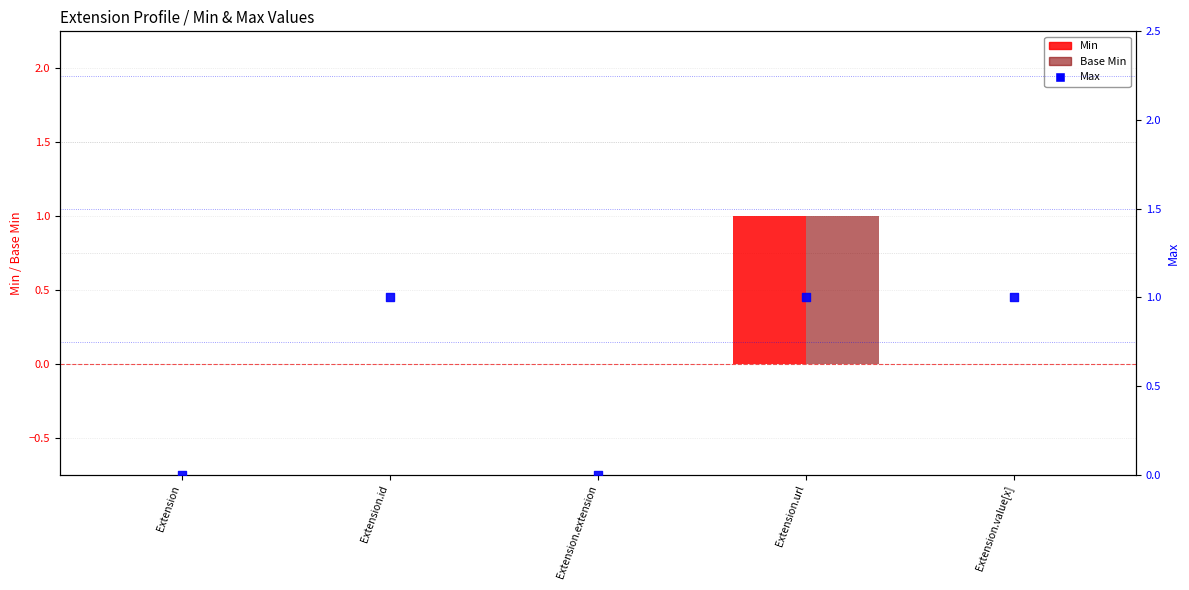

Which series has the widest spread of Y values?

Min